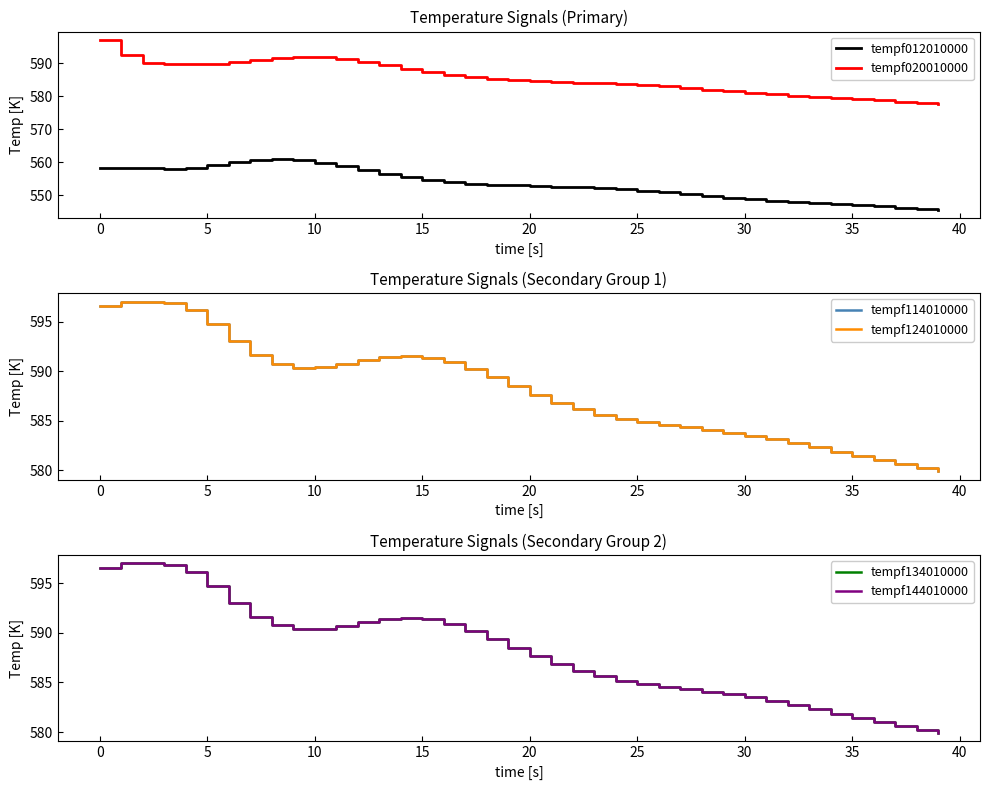

What is the total value across all series at 18?

3496.0